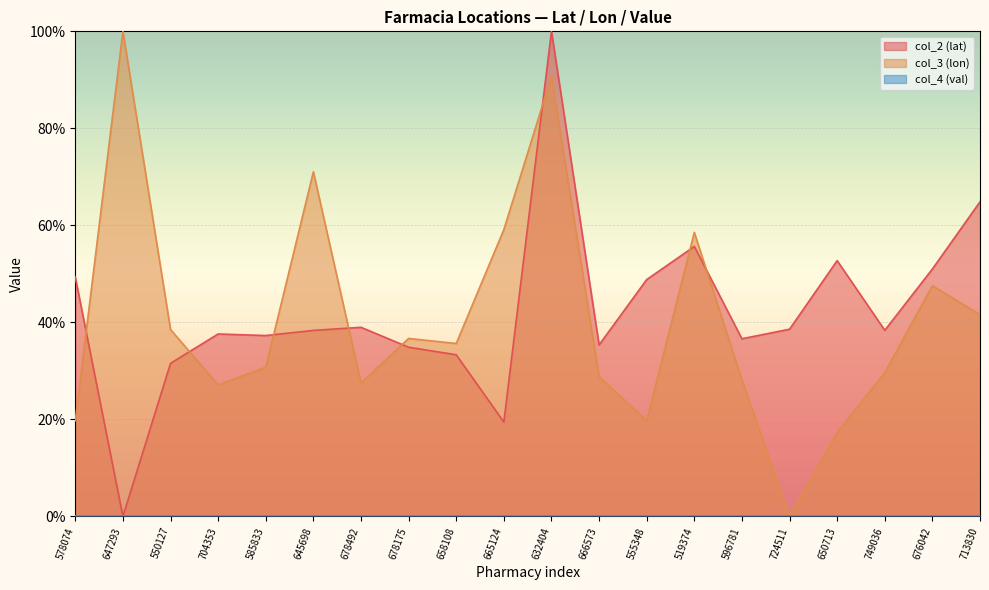

In col_3 (lon), how many points are higher than both neighbors (excluding endpoints)?

6